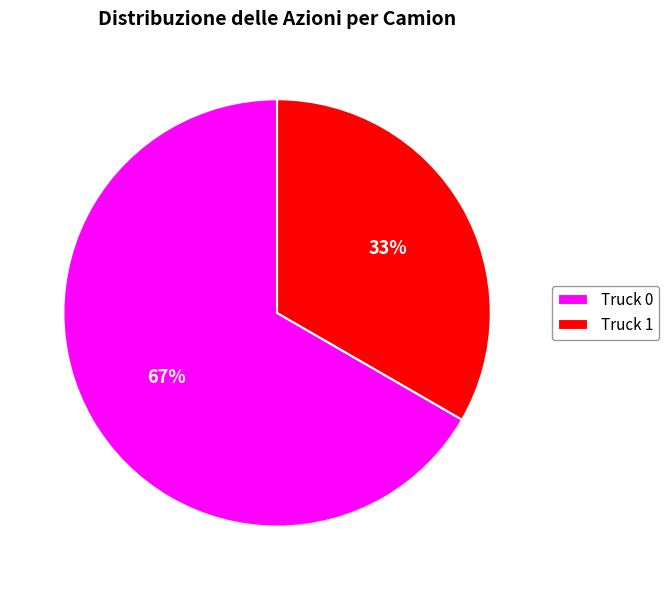

The Truck 0 slice represents 59% of the pie. True or false?

False